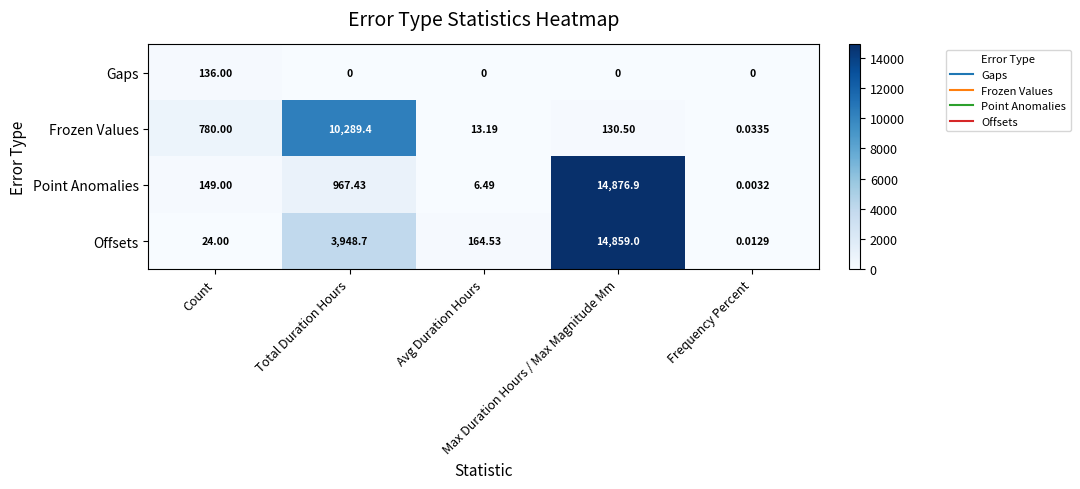

Which series has the largest total across all categories?

Offsets